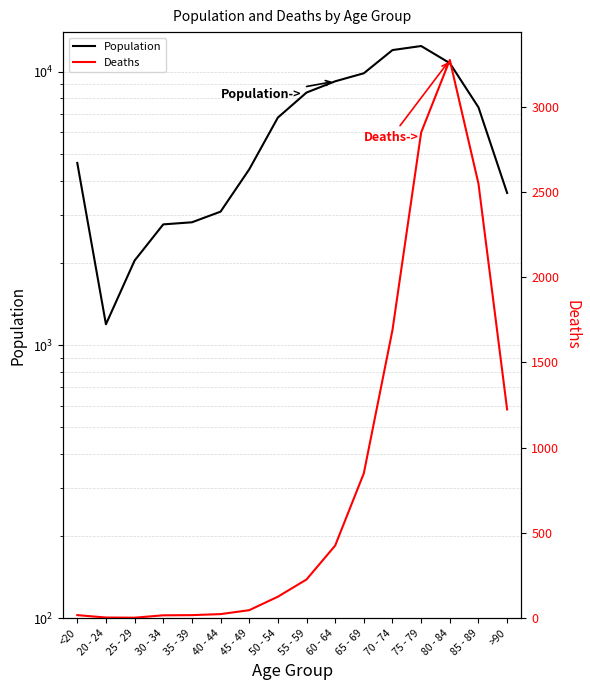

What is the difference between the maximum and minimum values in the Deaths series?

3270